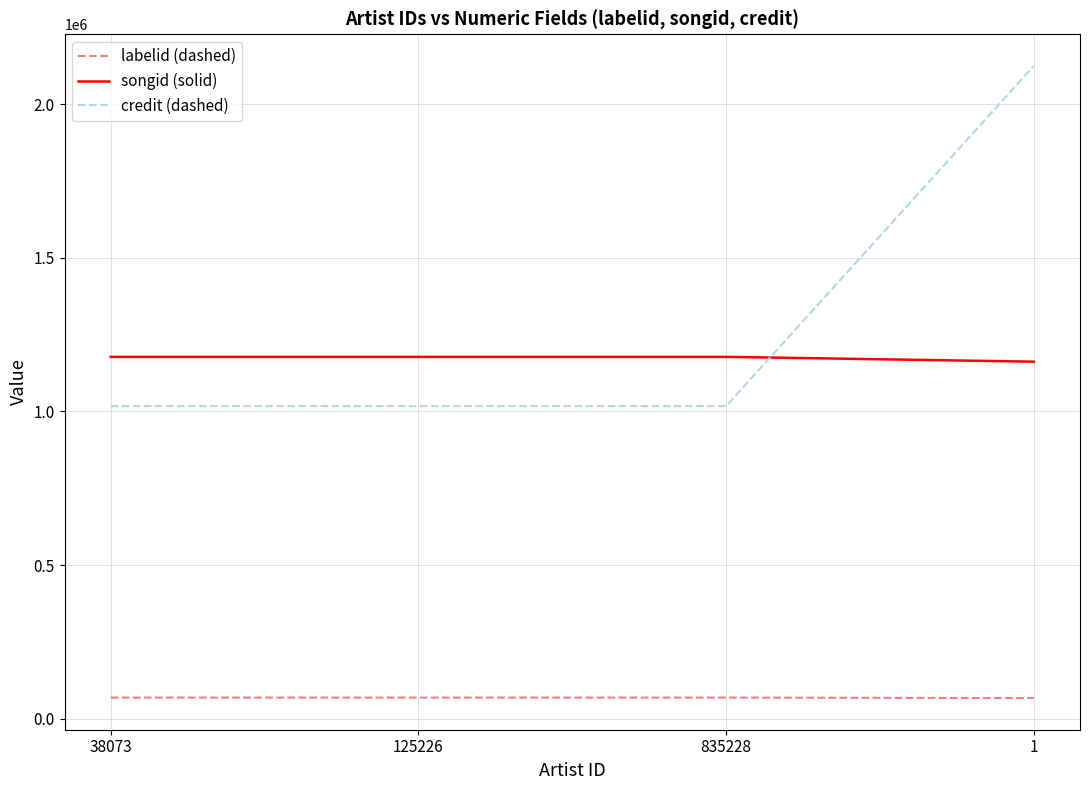

What are all the series names shown in the legend?

labelid (dashed), songid (solid), credit (dashed)